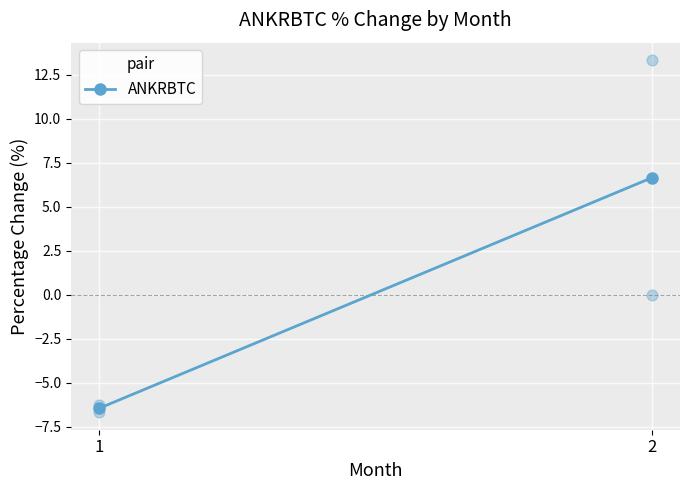

What is the range of X values (max minus min)?

1.0